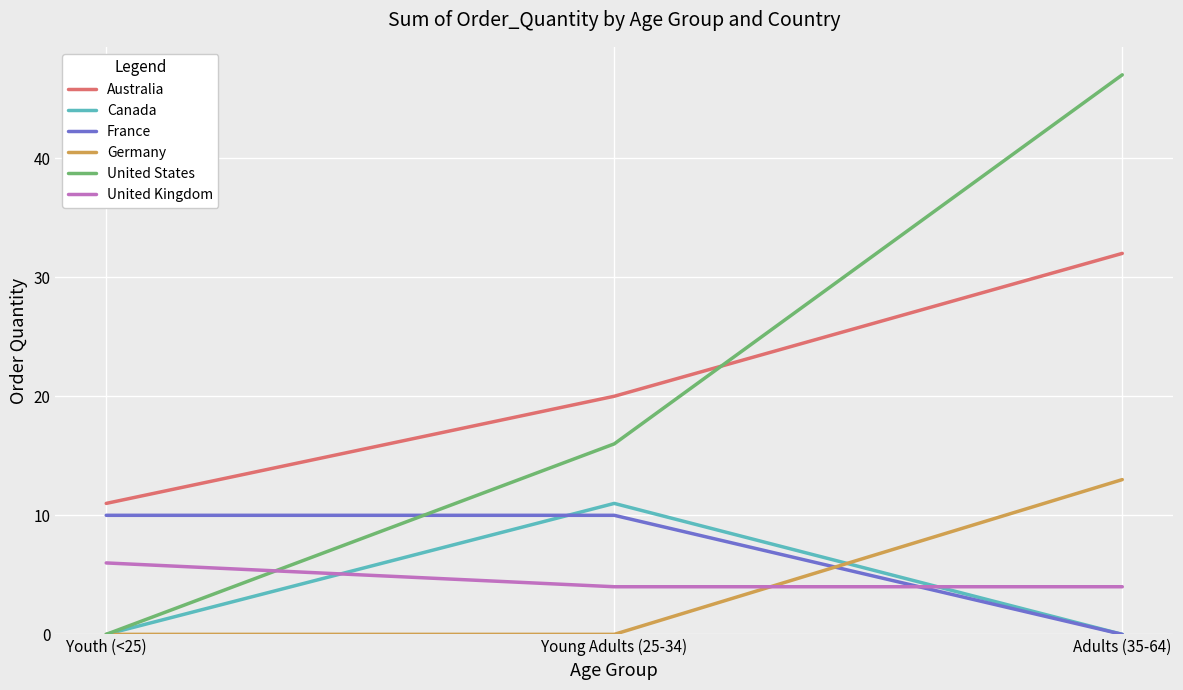

What is the greatest value displayed?

47